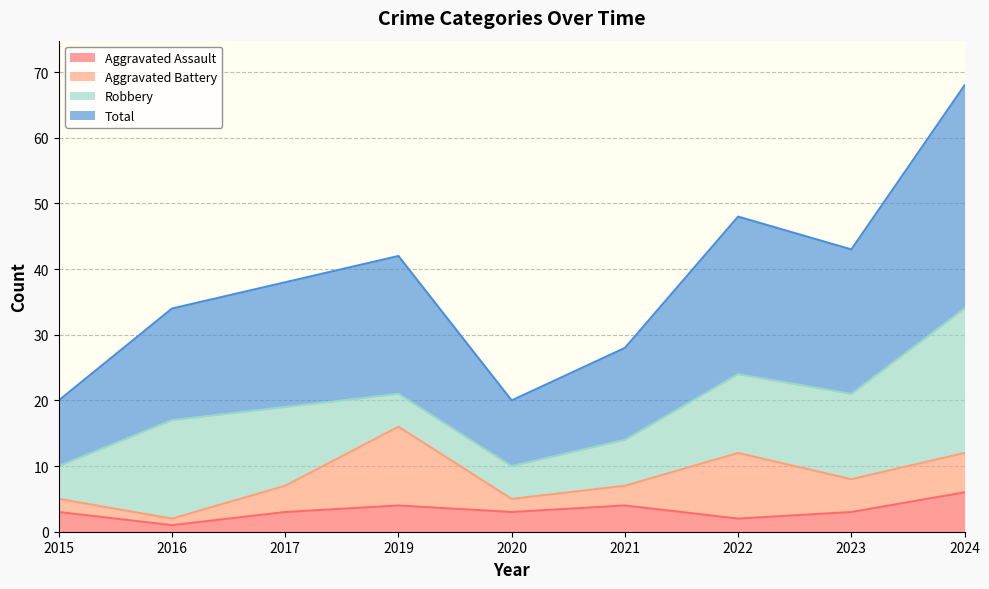

True or false: Aggravated Assault has more than 1 points higher than both neighbors.

True